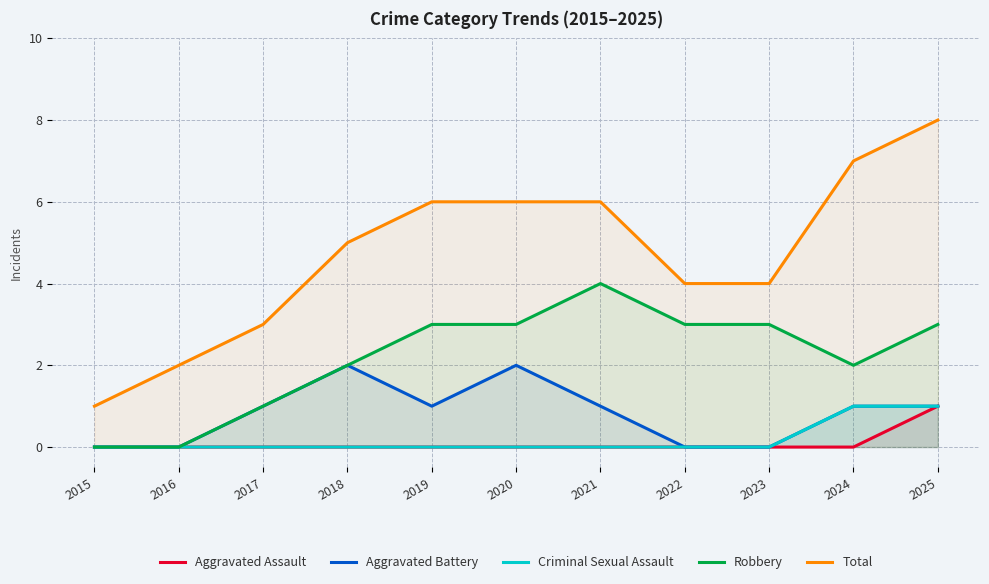

What is the greatest value displayed?

8